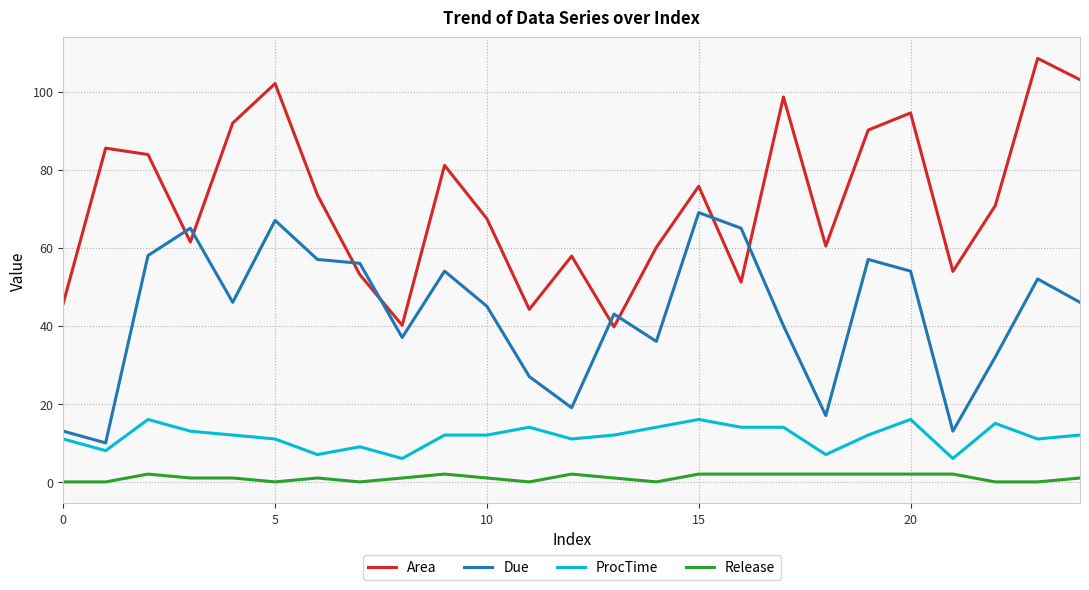

What is the difference between the maximum and minimum values in the ProcTime series?

10.0